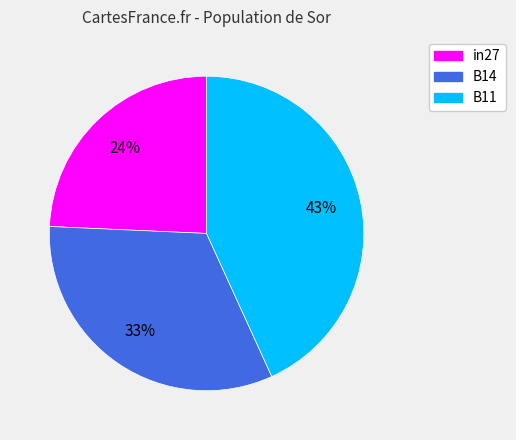

Is B11 the majority of the pie?

No